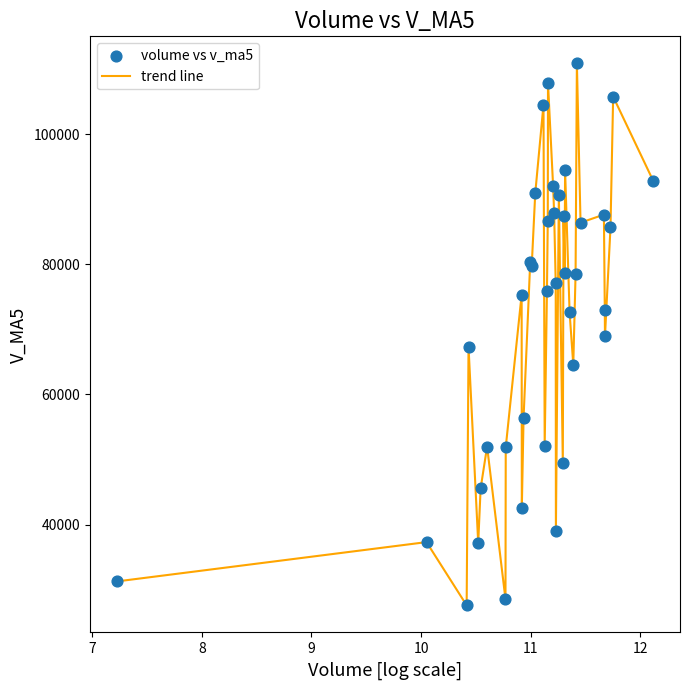

What is the difference between the maximum and minimum values?

83304.1